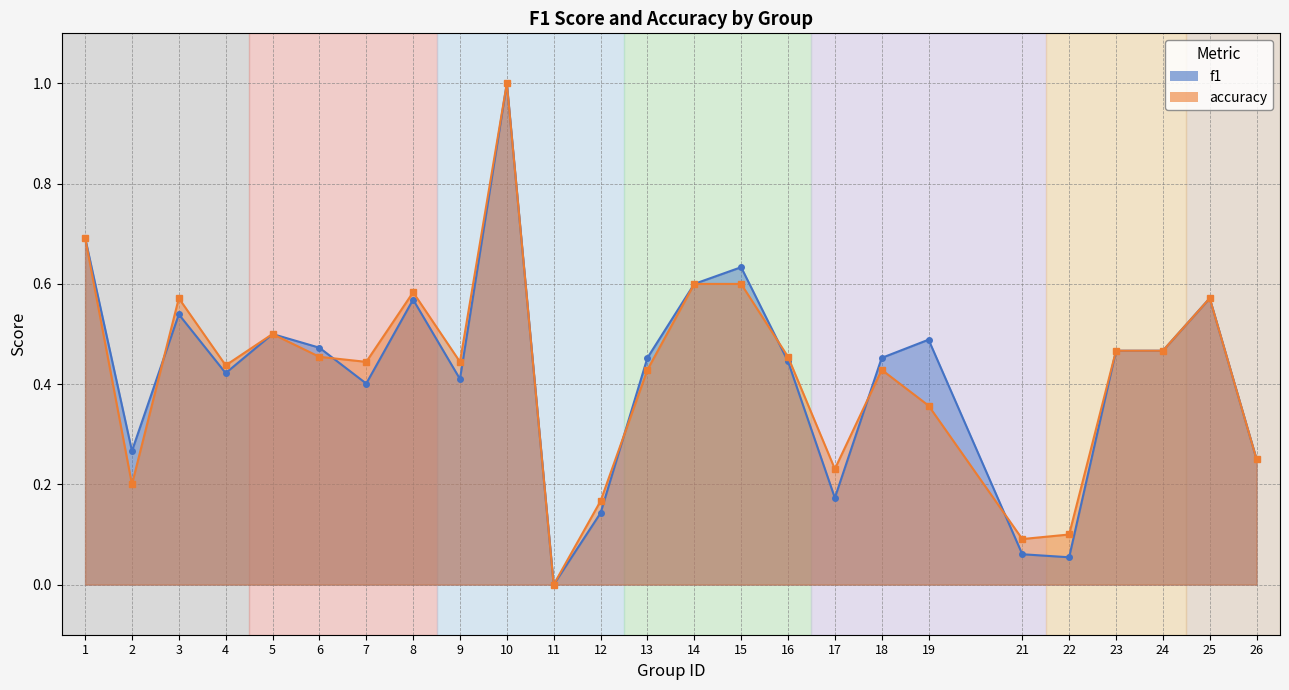

Read the accuracy value at 2.

0.2